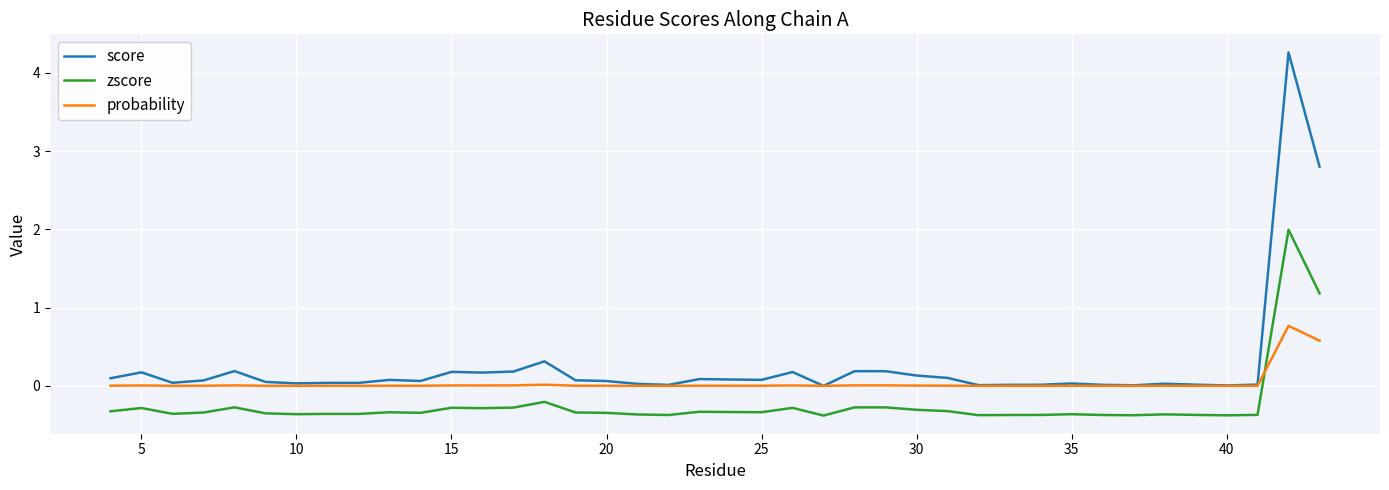

True or false: zscore and score cross at least once.

False